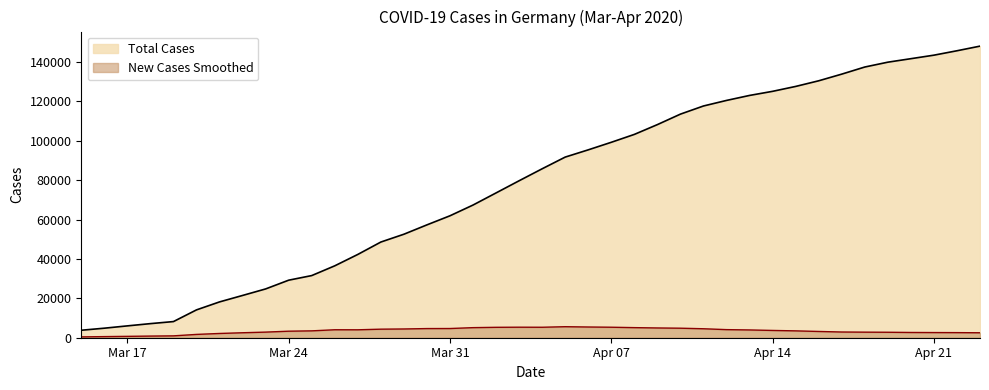

Reading right to left, list all the values displayed in this chart.

total_cases: 148046.0	145694.0	143457.0	141672.0	139897.0	137439.0	133830.0	130450.0	127584.0	125098.0	123016.0	120479.0	117658.0	113525.0	108202.0	103228.0	99225.0	95391.0	91714.0	85778.0	79696.0	73522.0	67366.0	61913.0	57298.0	52547.0	48582.0	42288.0	36508.0	31554.0	29212.0	24774.0	21463.0	18187.0	14138.0	8198.0	7156.0	6012.0	4838.0	3795.0
new_cases_smoothed: 2513.7	2587.1	2622.7	2665.1	2774.0	2825.9	2900.7	3178.3	3479.4	3696.1	3946.4	4109.3	4554.3	4832.7	4954.3	5123.1	5330.3	5441.9	5595.3	5313.7	5344.0	5287.7	5116.0	4671.6	4646.3	4440.6	4342.1	4021.4	4044.3	3485.4	3314.3	2848.0	2524.0	2160.7	1681.3	947.3	837.1	696.1	562.3	421.1